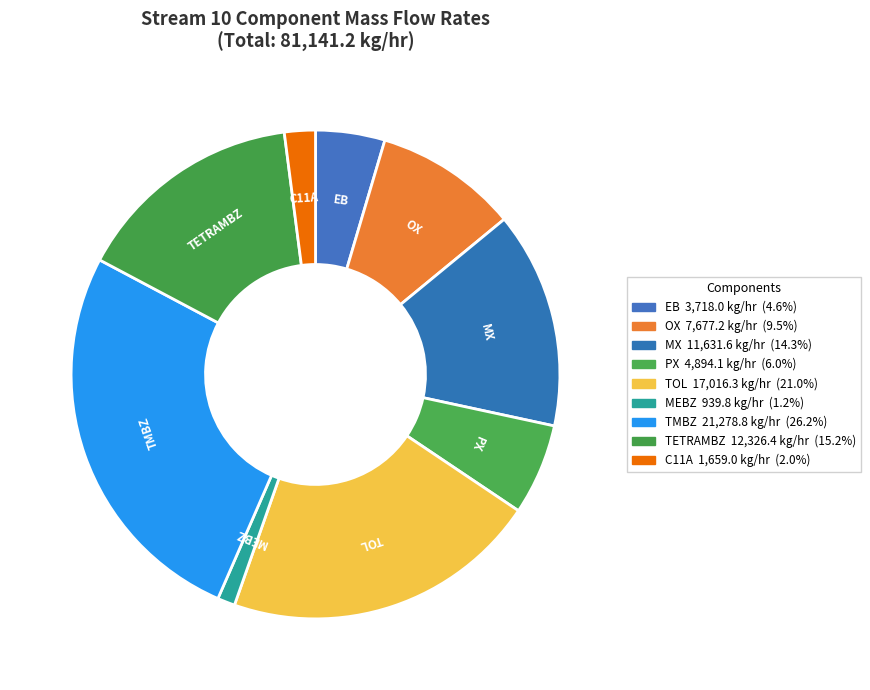

Is it true that MX is 1% of the pie?

False